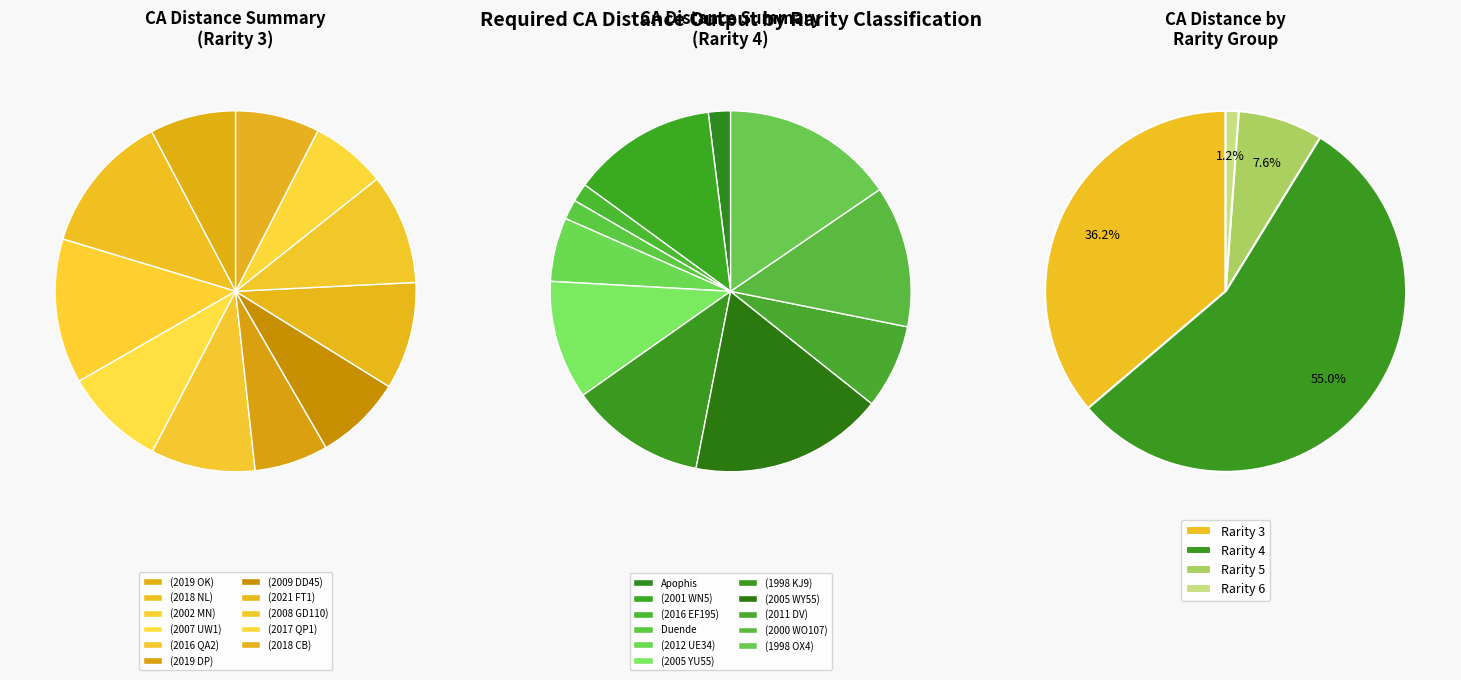

To the nearest percent, what is the difference between the largest and smallest slice percentages?

16%